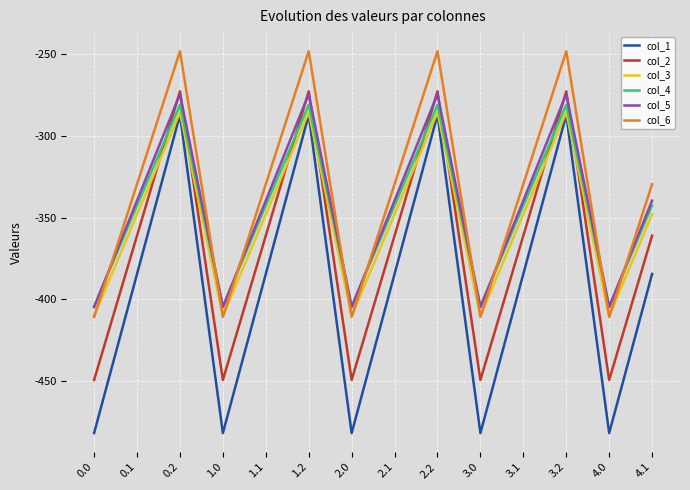

True or false: col_3 and col_5 cross at least once.

False